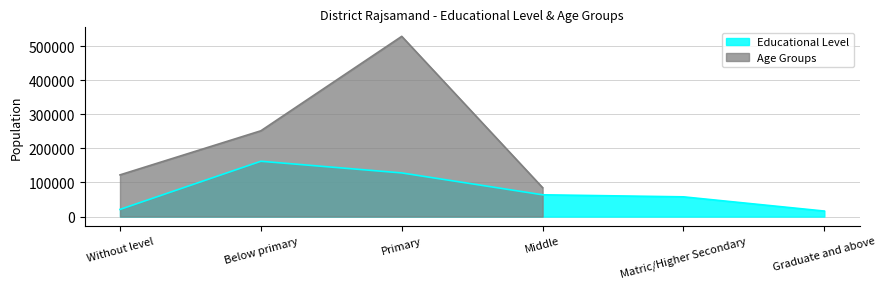

Rank the categories by value from lowest to highest.

Graduate and above, Without level, Matric/Higher Secondary, Middle, Primary, Below primary